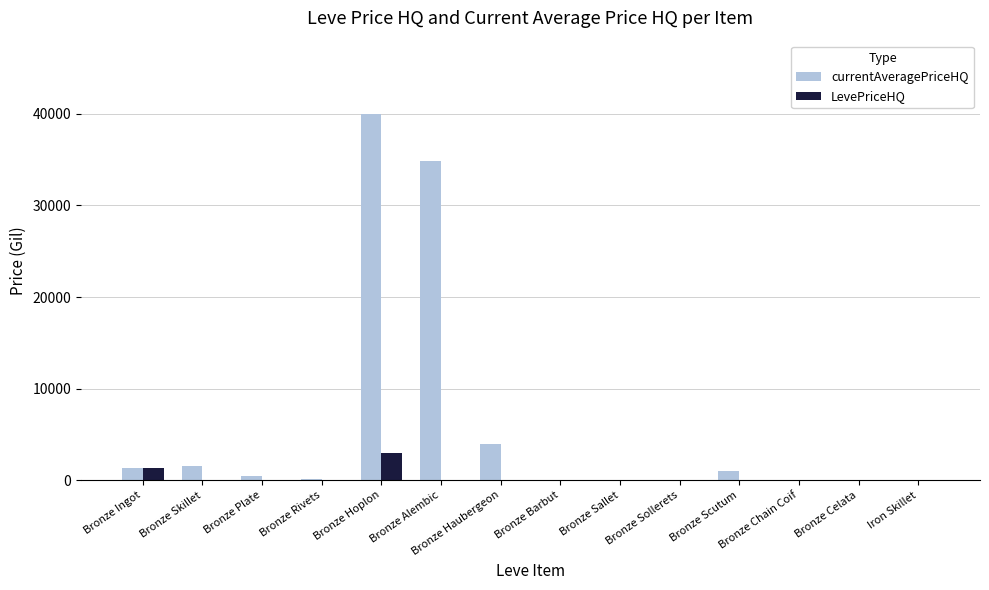

Where is LevePriceHQ nearest to the value 1500?

Bronze Ingot